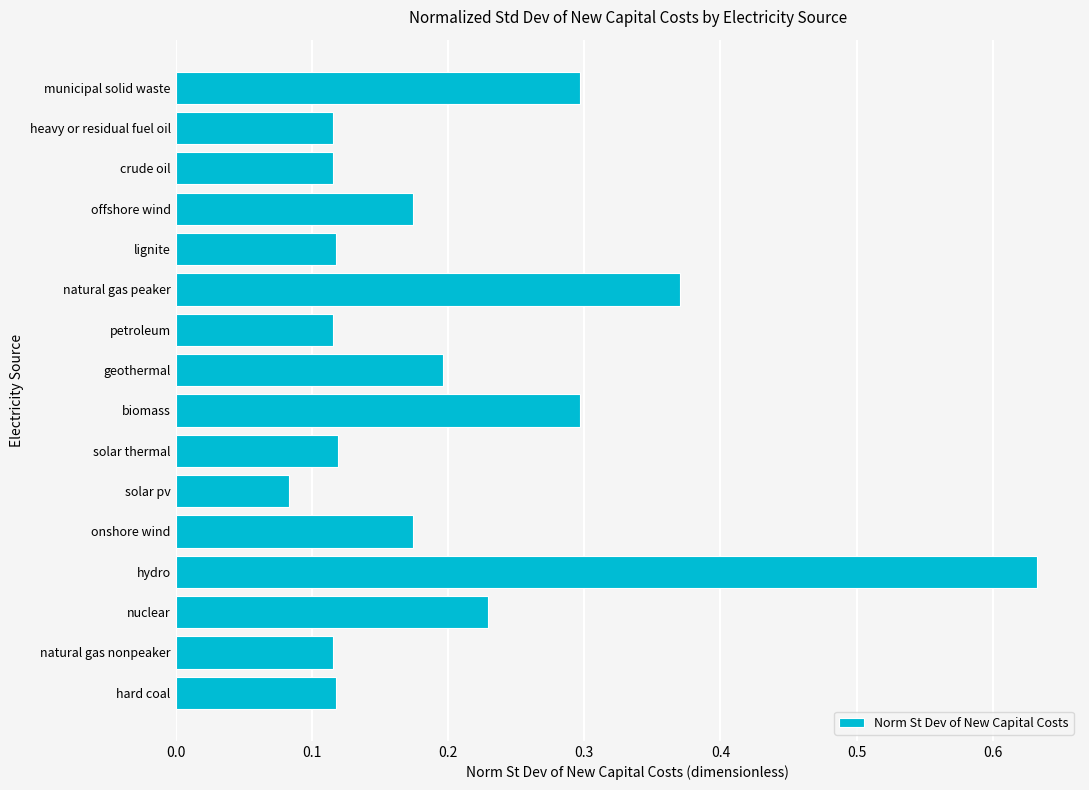

Which label corresponds to the smallest value in the chart?

solar pv